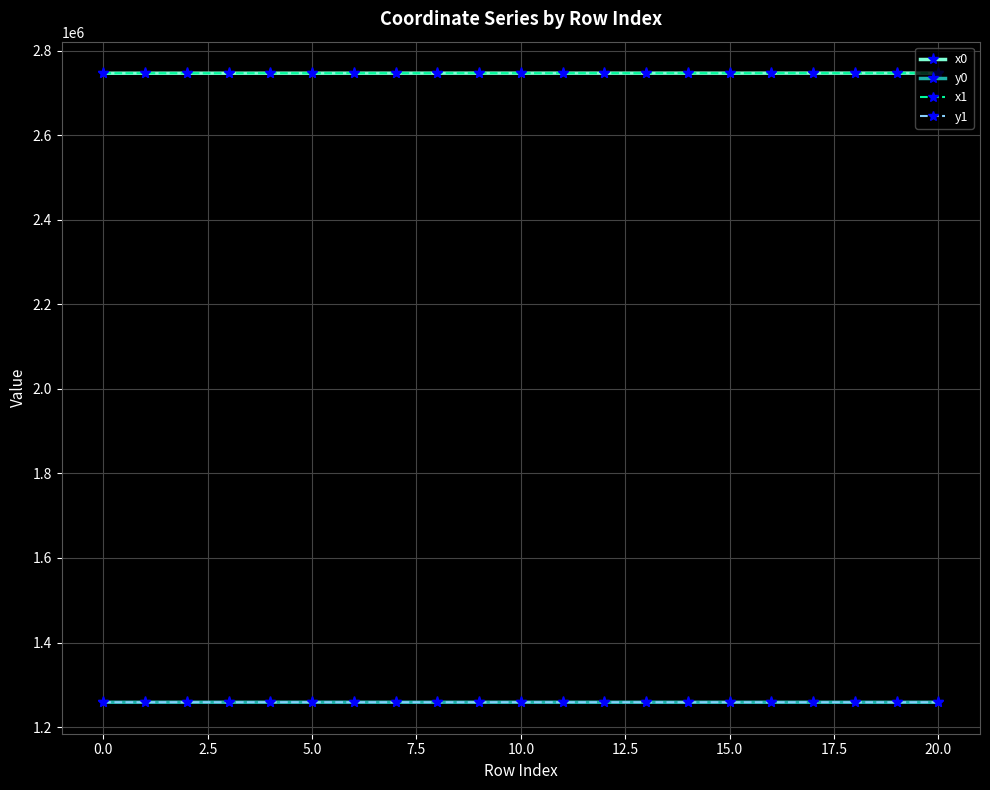

True or false: x1 has more than 0 points higher than both neighbors.

True